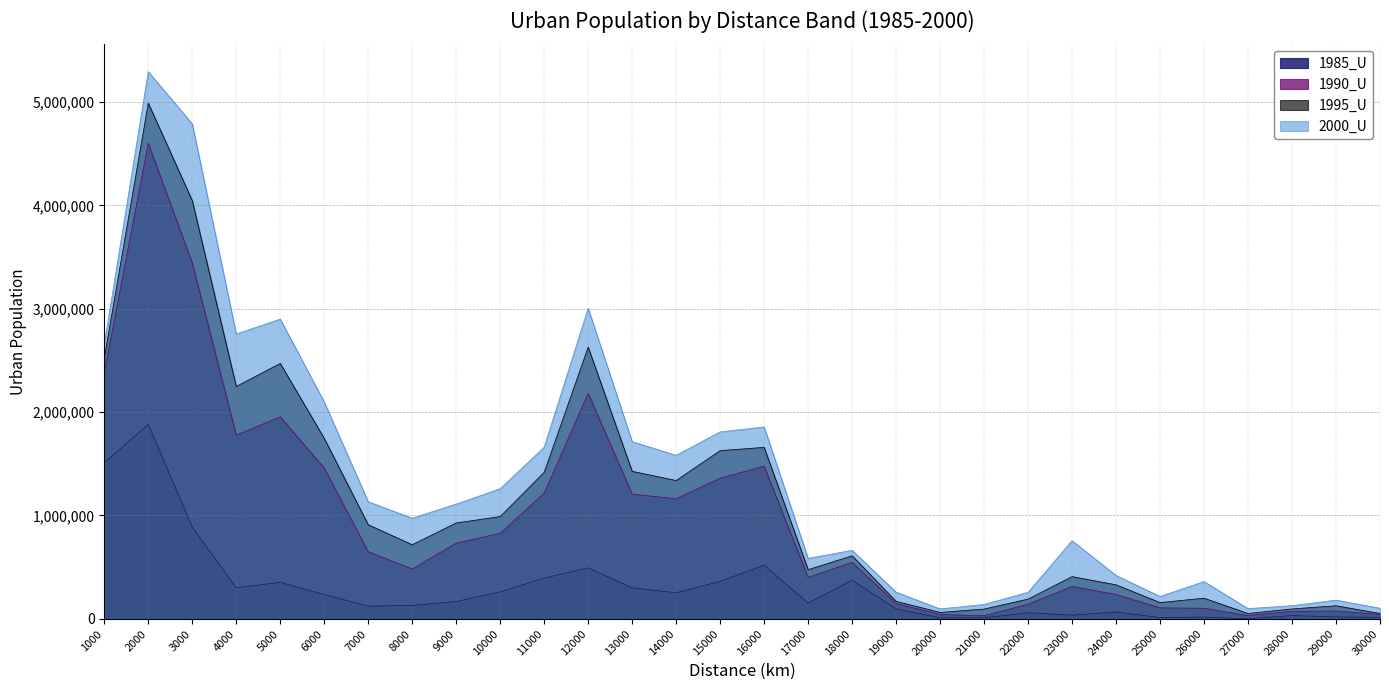

What is the difference between the maximum and minimum values in the 1995_U series?

4938078